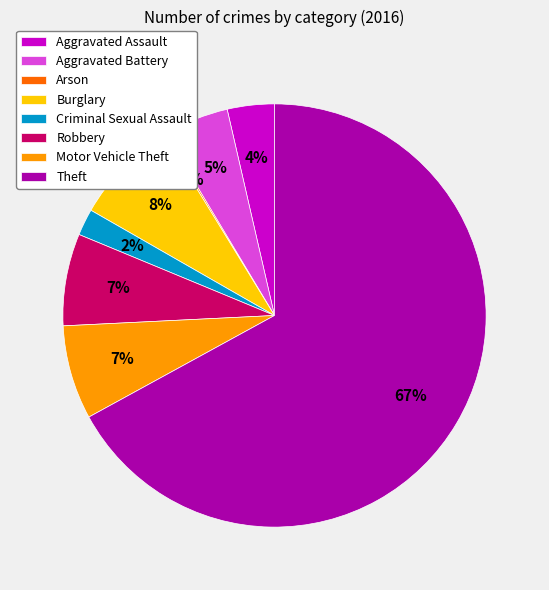

To the nearest percent, what percentage of the pie is Aggravated Assault?

4%